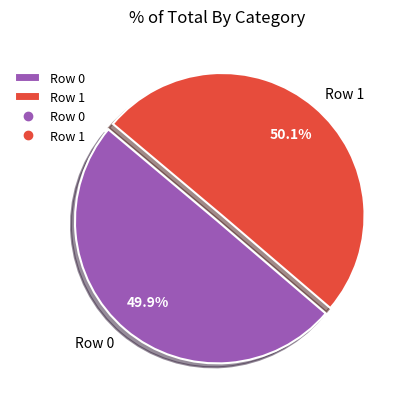

True or false: Row 0 accounts for 65% of the total.

False